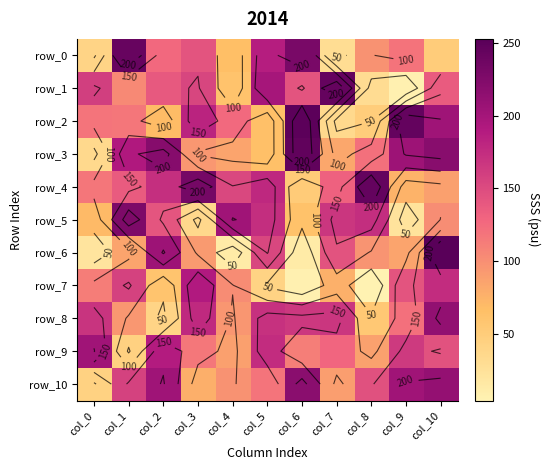

At which label does row_4 first exceed 137?

col_2